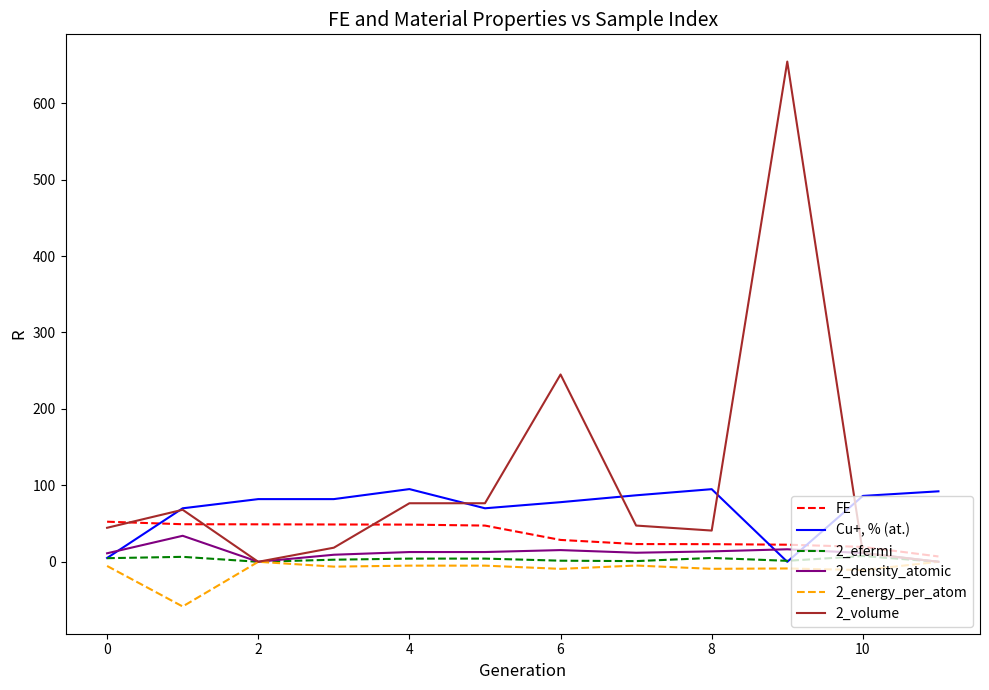

Which series has the widest spread of values?

2_volume